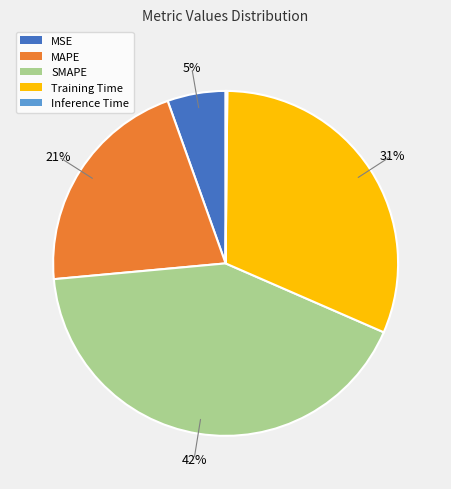

True or false: MSE accounts for 5% of the total.

True